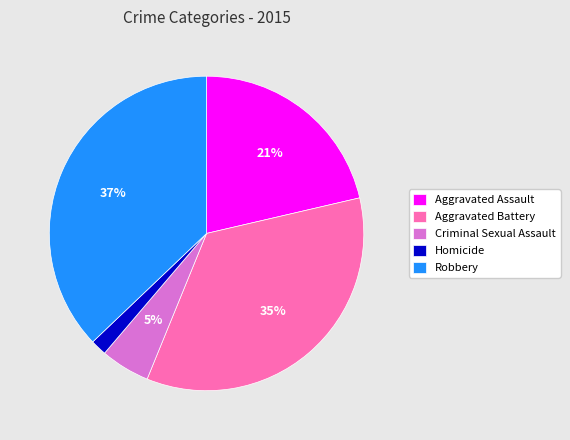

Rank the categories by value from highest to lowest.

Robbery, Aggravated Battery, Aggravated Assault, Criminal Sexual Assault, Homicide